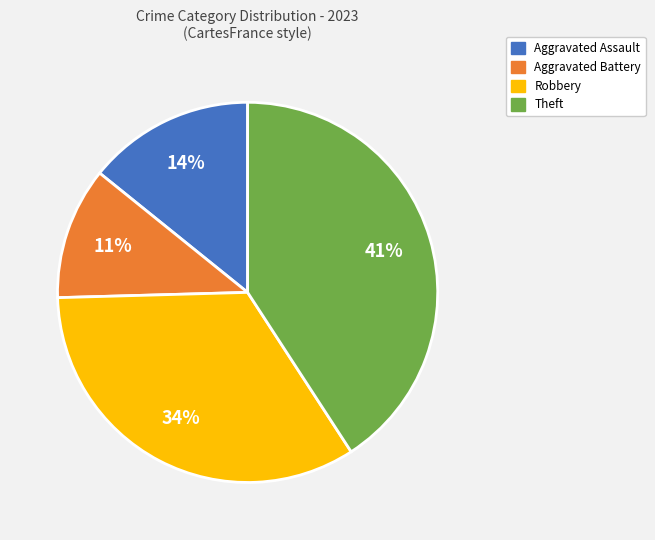

Is the sum of Theft and Aggravated Battery greater than half?

Yes